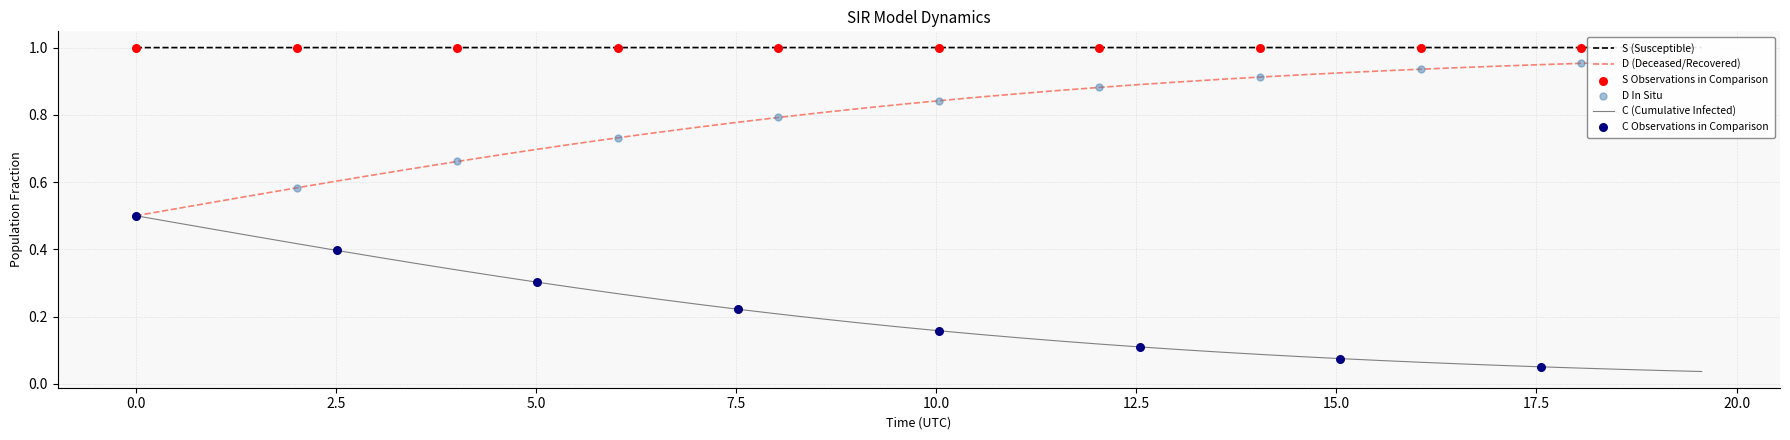

Is the value of S at 10.0 greater than the value of C at 5.0?

Yes